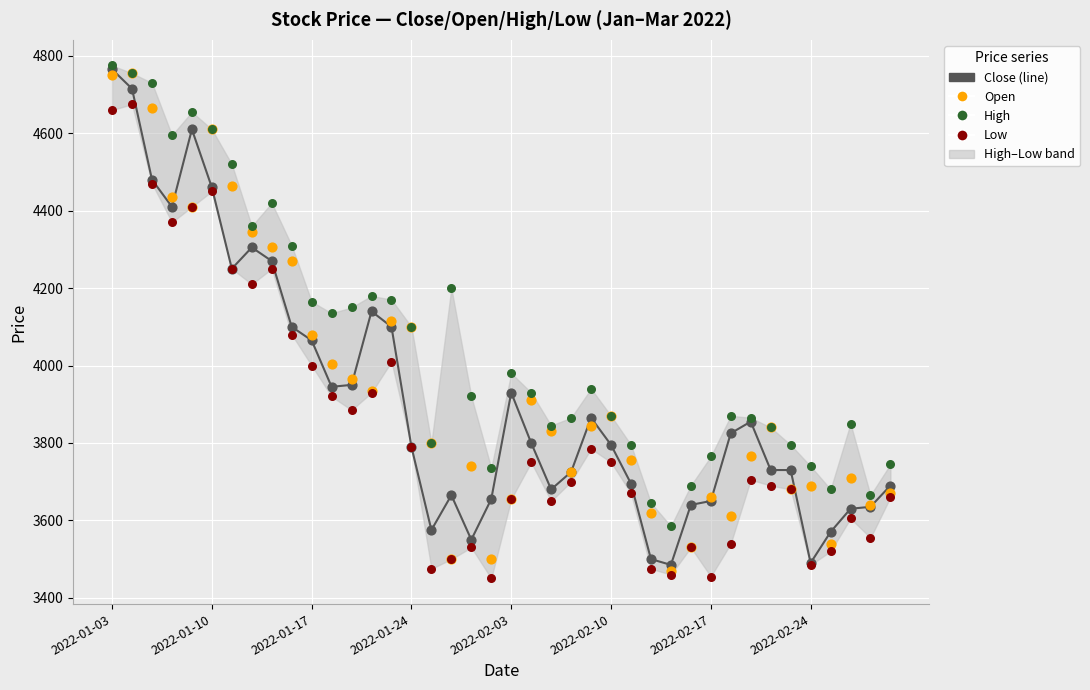

At how many categories does at least one series exceed 4373?

8